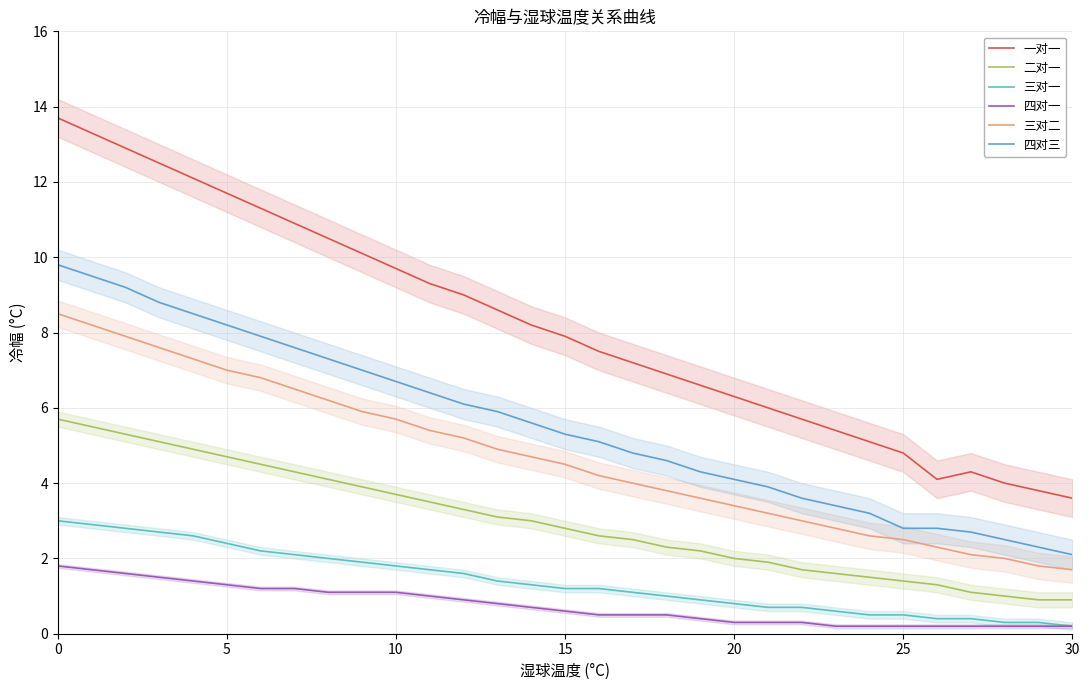

True or false: 四对三 and 一对一 cross at least once.

False